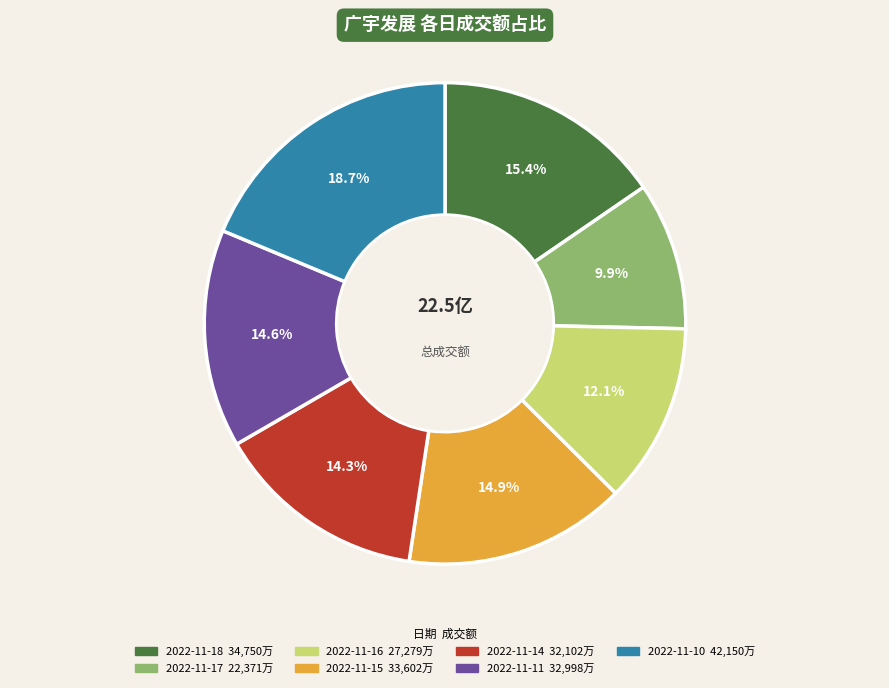

Between 2022-11-10 and 2022-11-14, which is larger?

2022-11-10